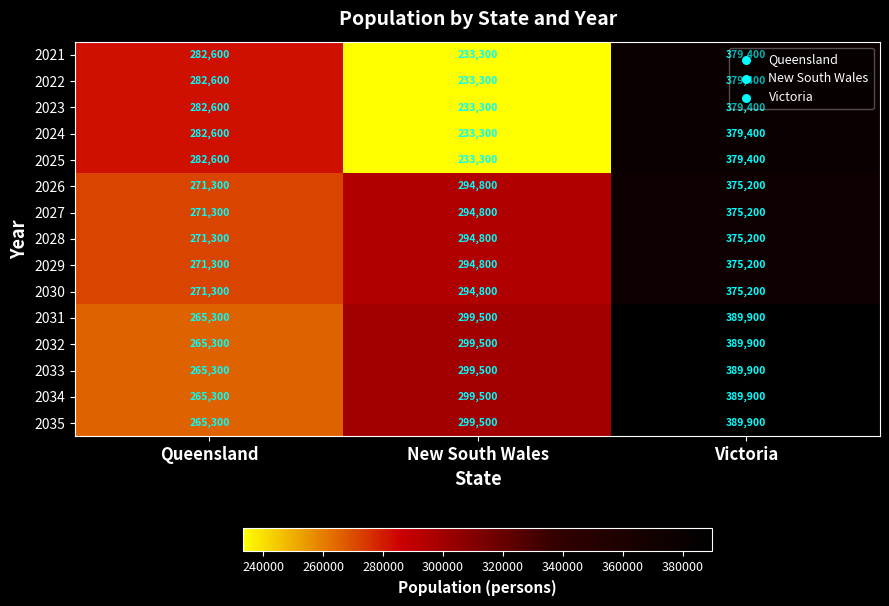

What is the difference between the 2028 values at Queensland and Victoria?

103900